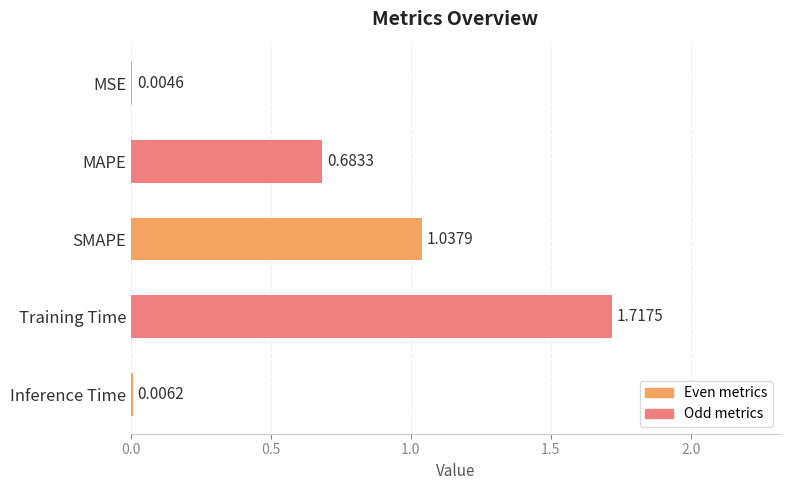

What is the sum of all values?

3.4